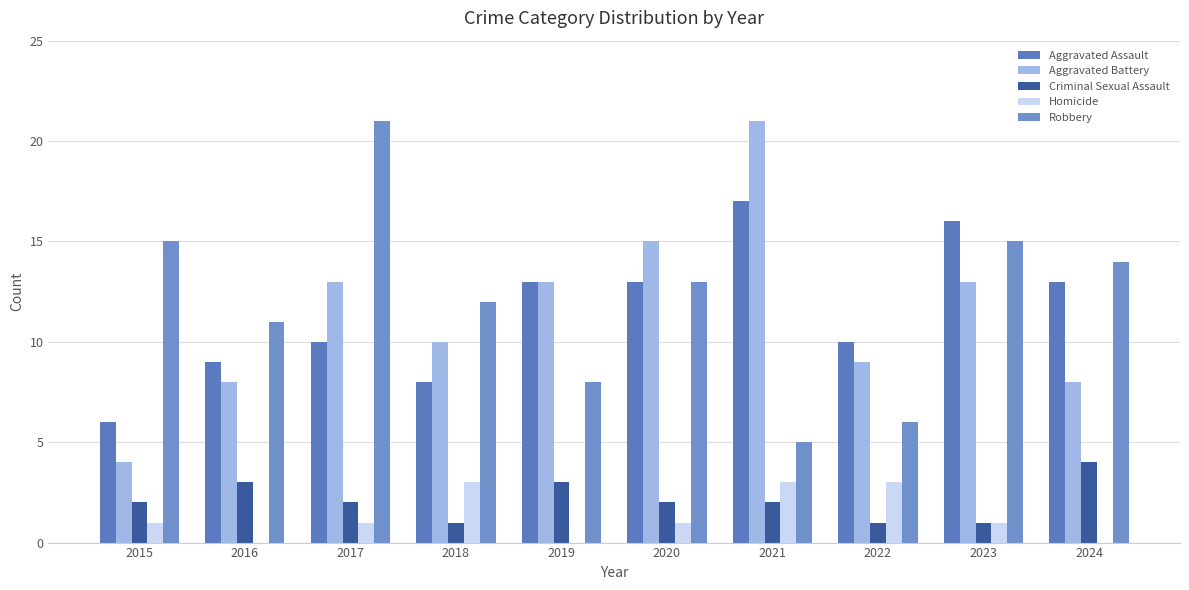

Which series changed the most between 2016 and 2020?

Aggravated Battery